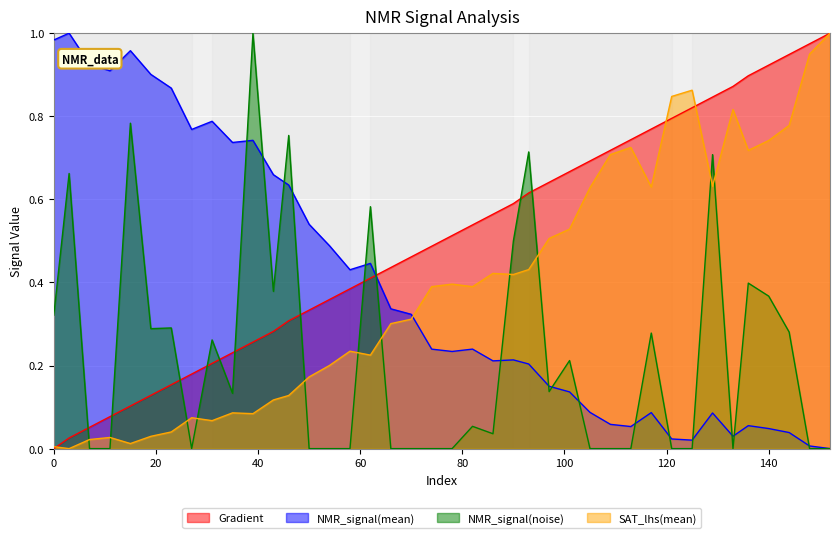

What is the sum of the SAT_lhs(mean) values at 121 and 54?

1.0